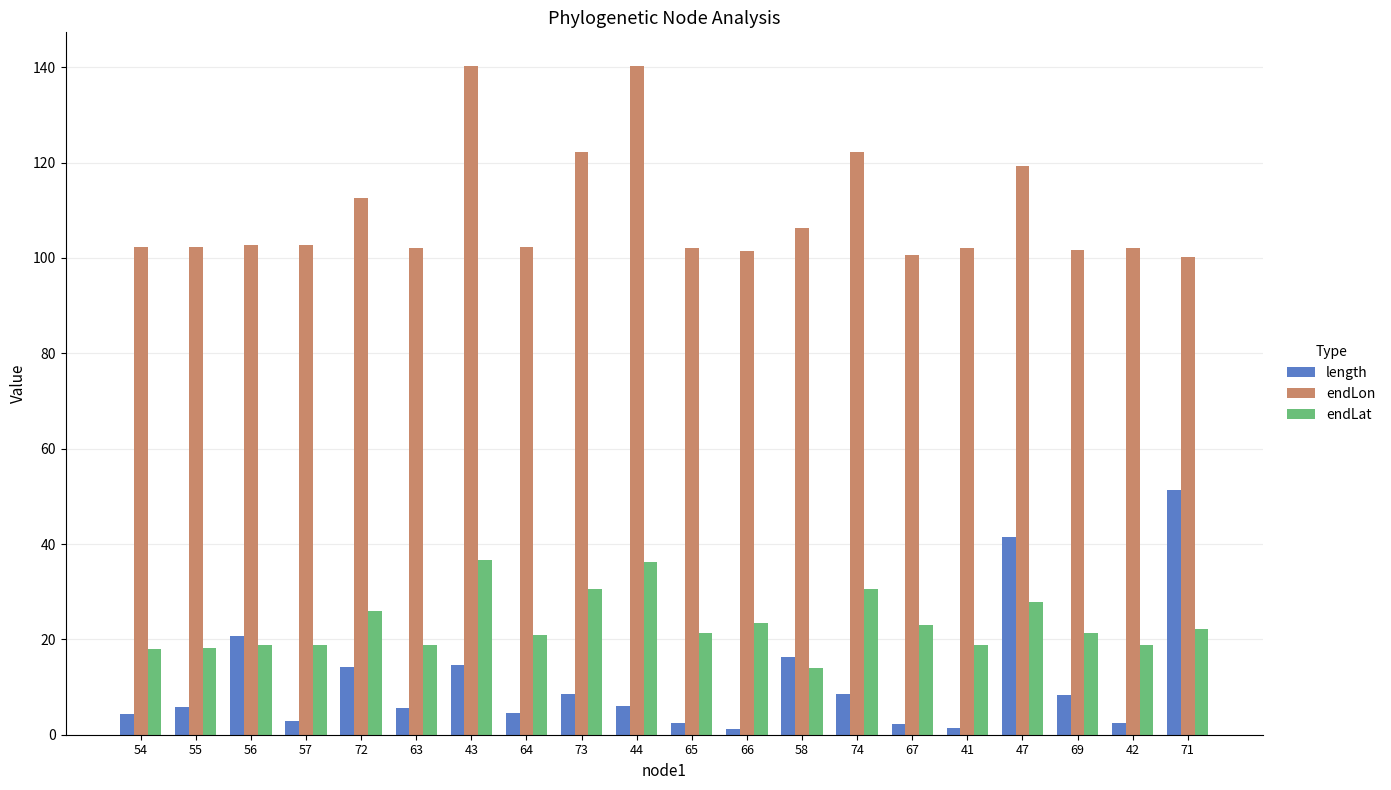

What is the difference between the maximum and minimum values in the endLat series?

22.6